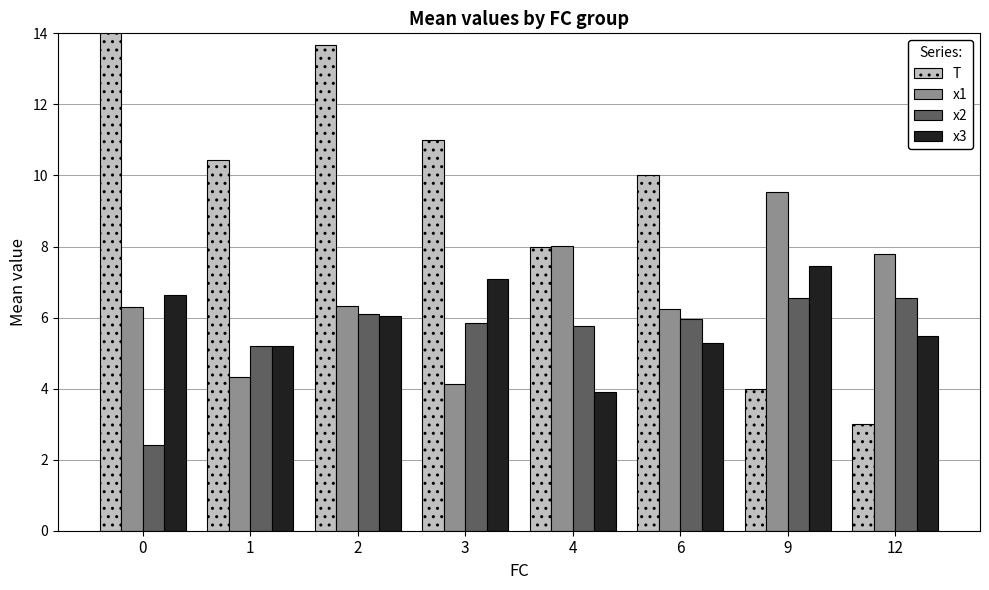

How many bars are there in total?

32